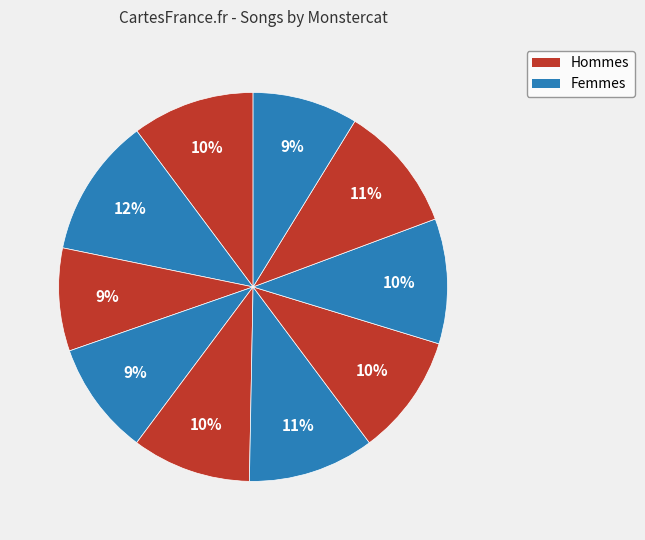

How many slices are in this pie chart?

10